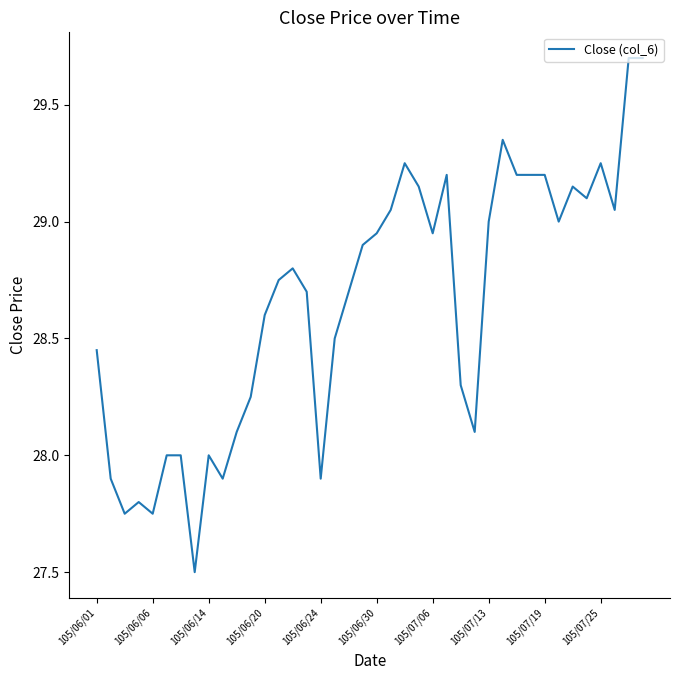

What is the greatest value displayed?

29.7